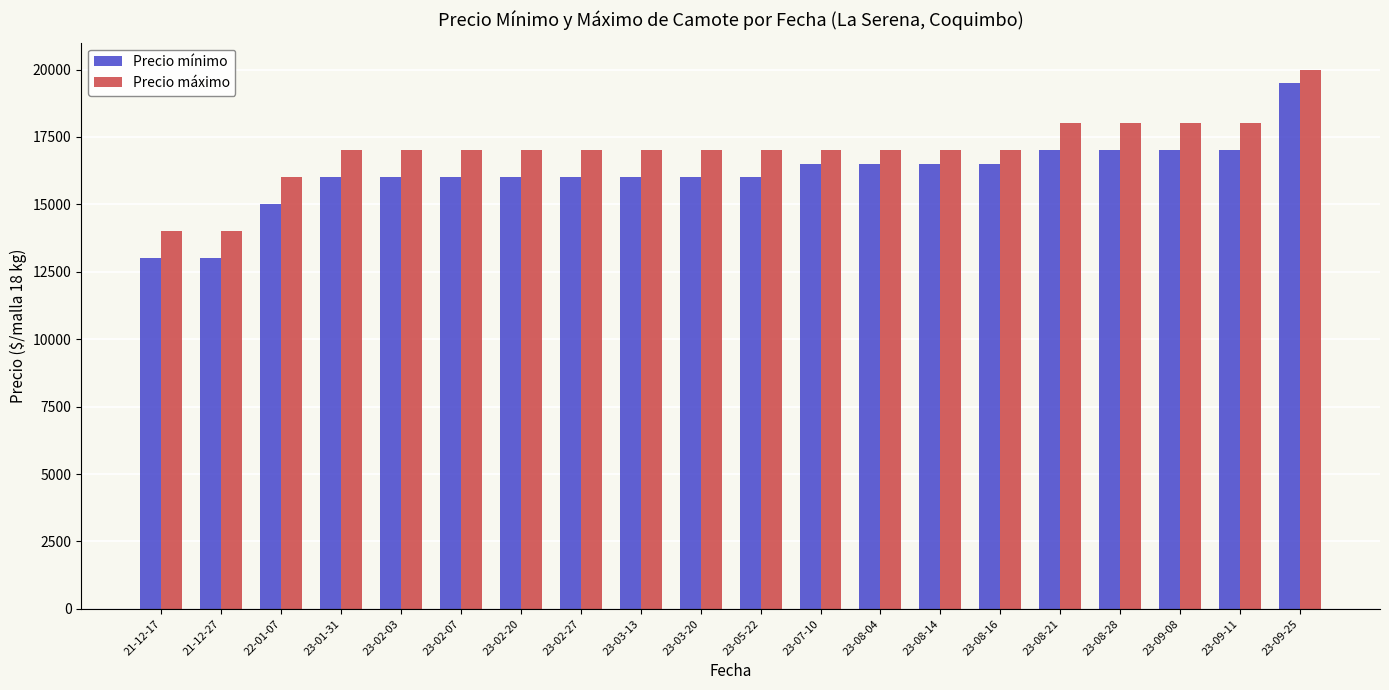

Count the number of data series in this chart.

2